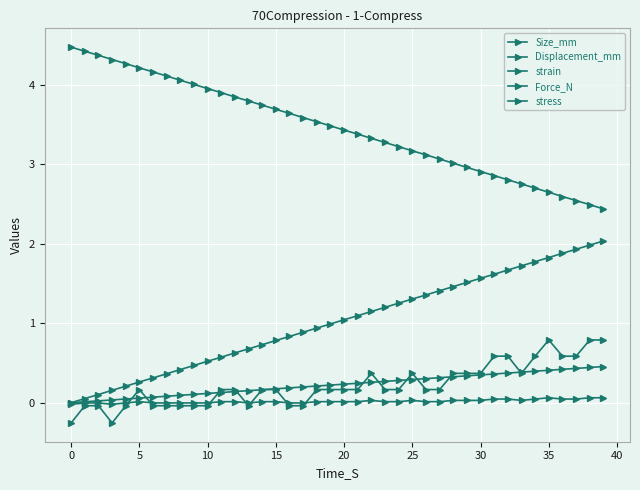

Count the number of categories in the chart.

40